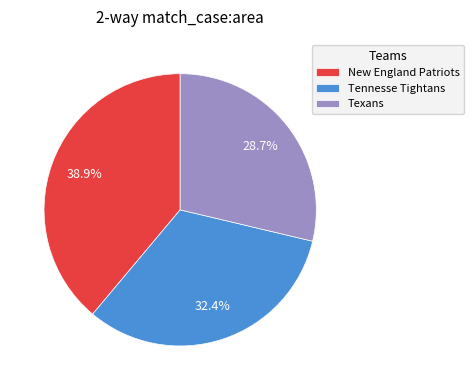

Between New England Patriots and Tennesse Tightans, which is larger?

New England Patriots